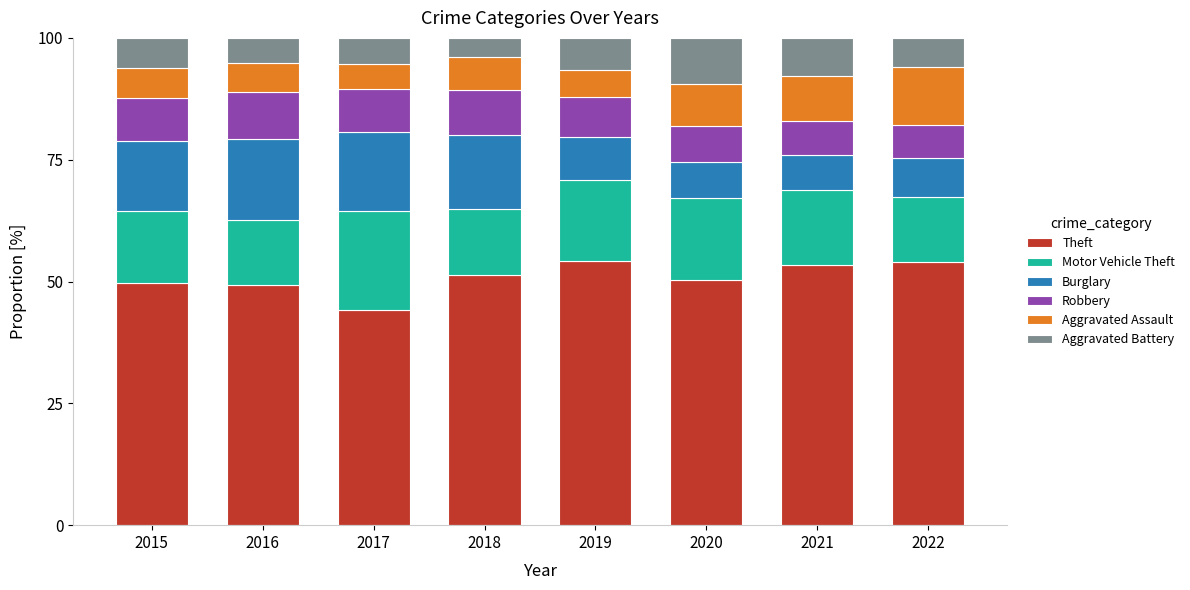

What is the total value across all series at 2020?

100.0